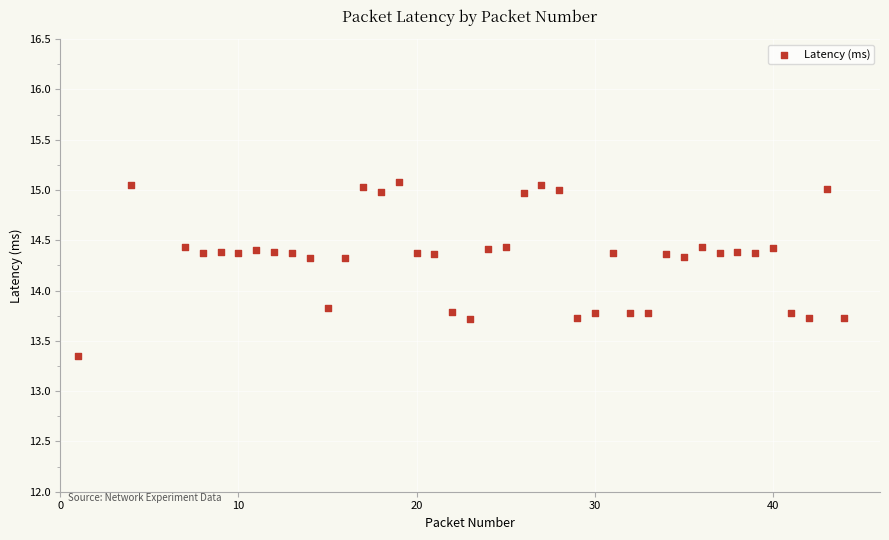

What is the range of Y values (max minus min)?

1.7